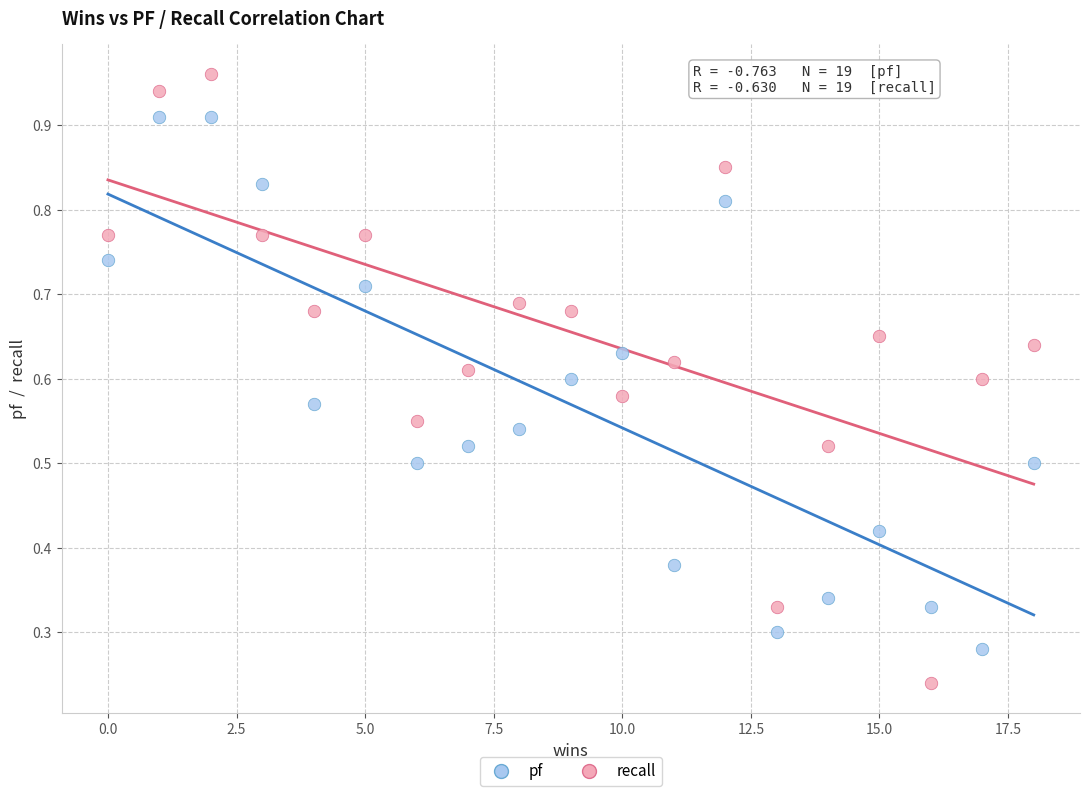

Across all data points, what is the range of X values (max minus min)?

18.0